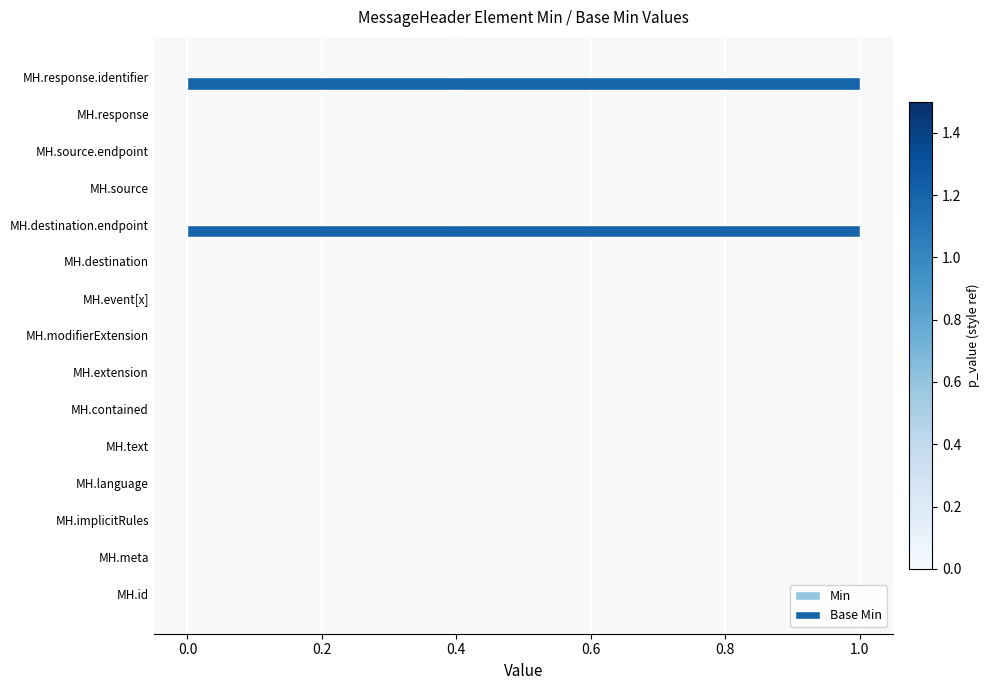

True or false: the data shows 0 at MH.response.identifier.

False